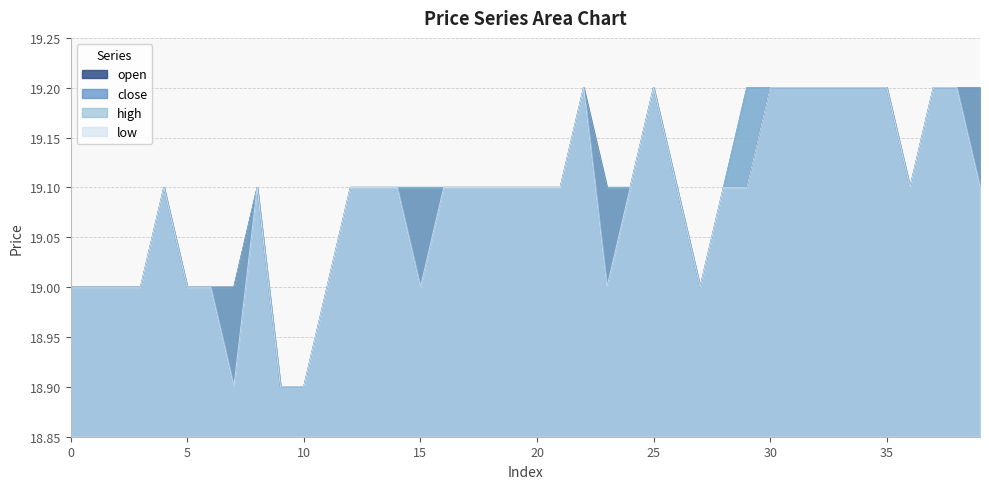

What is the spread (max minus min) of values at 15?

0.1